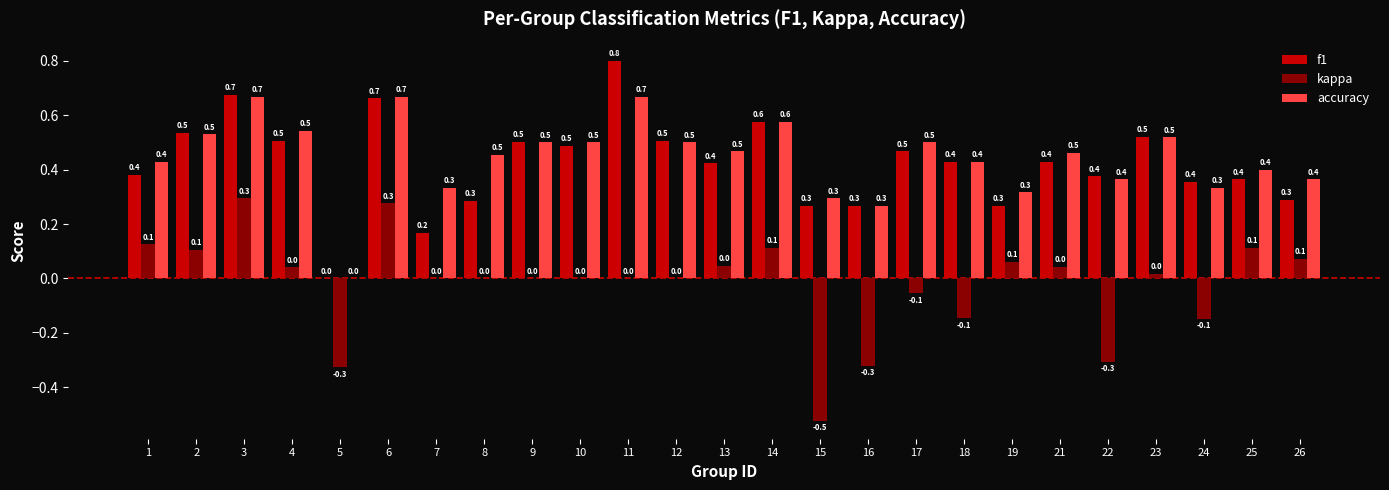

Which series has the largest total across all categories?

accuracy